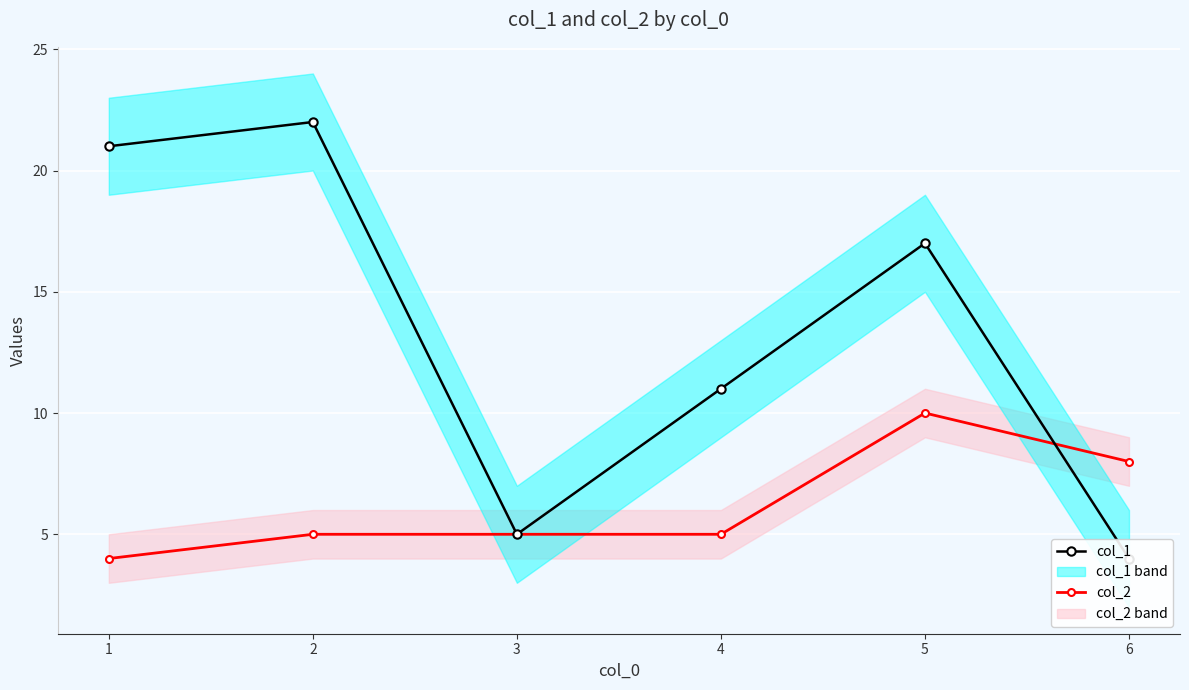

What value does the col_2 series have at 3?

5